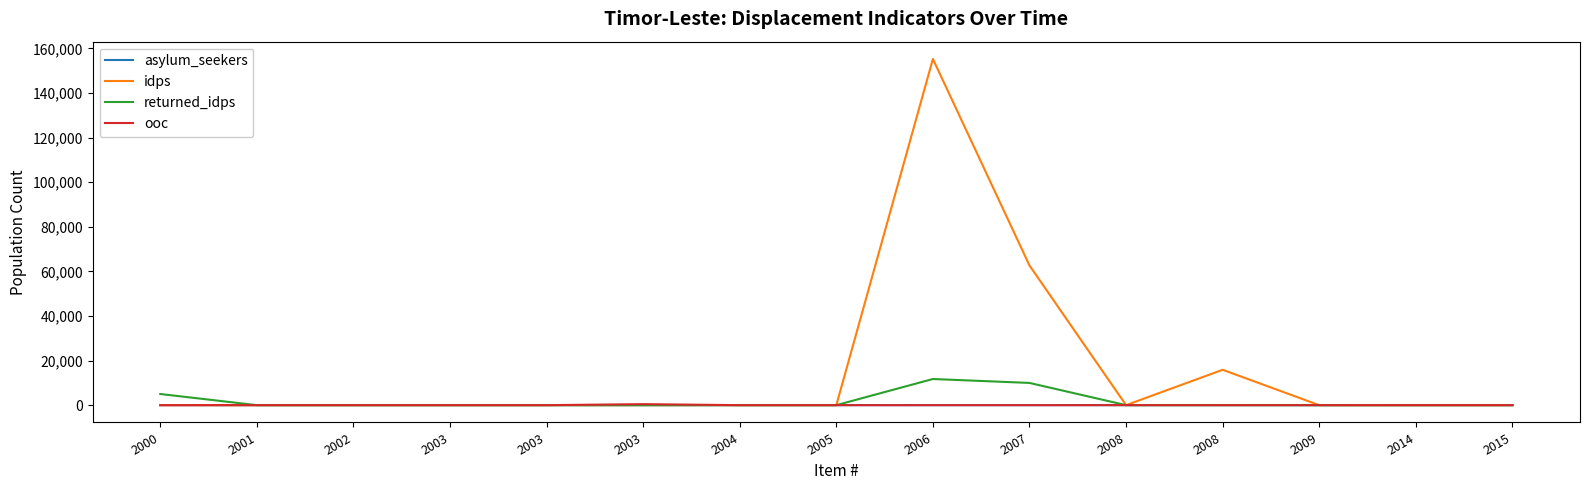

At which label is asylum_seekers closest to 6?

2001